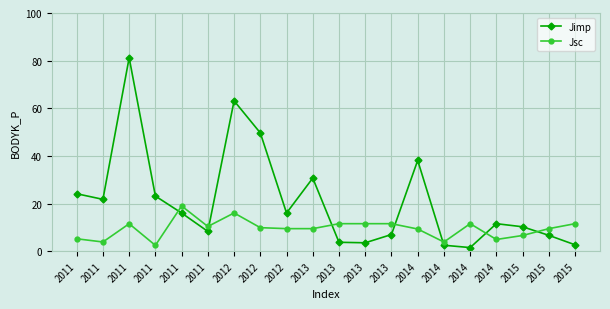

Count the number of data series in this chart.

2